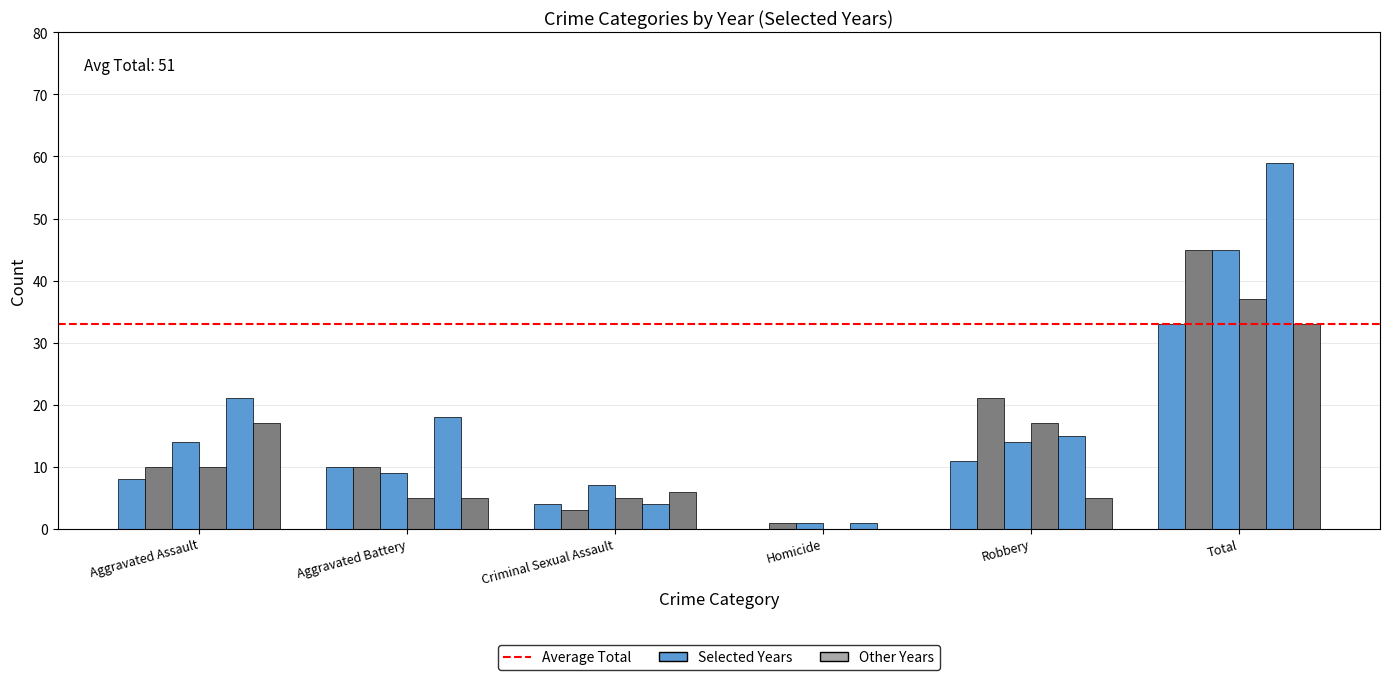

How many groups of bars are there?

6